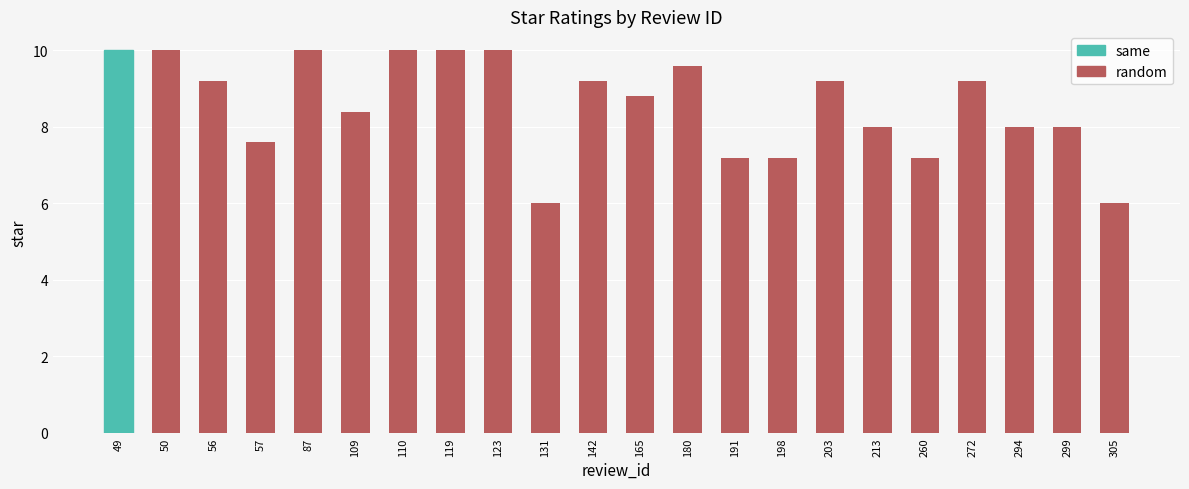

The value at 87 is 15.4. True or false?

False